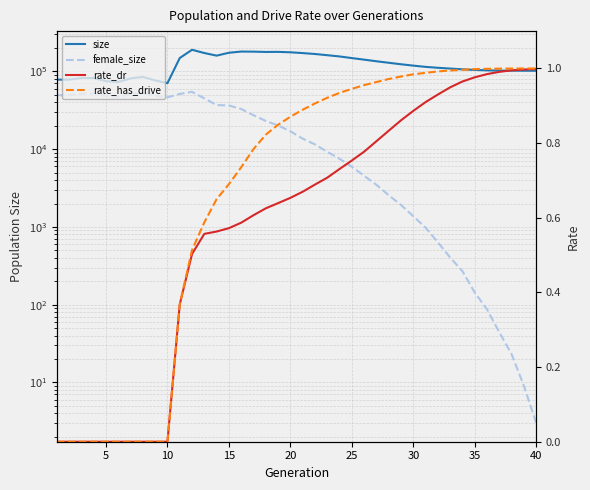

True or false: rate_dr and size intersect in this chart.

False